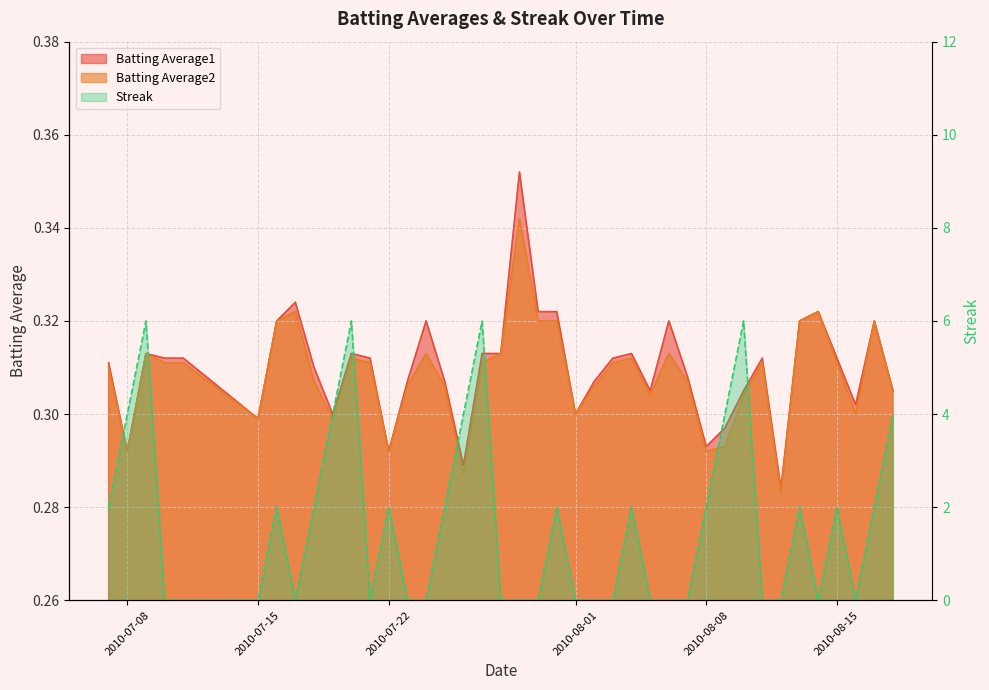

Which has a higher value, 2010-07-19 or 2010-07-29?

2010-07-29